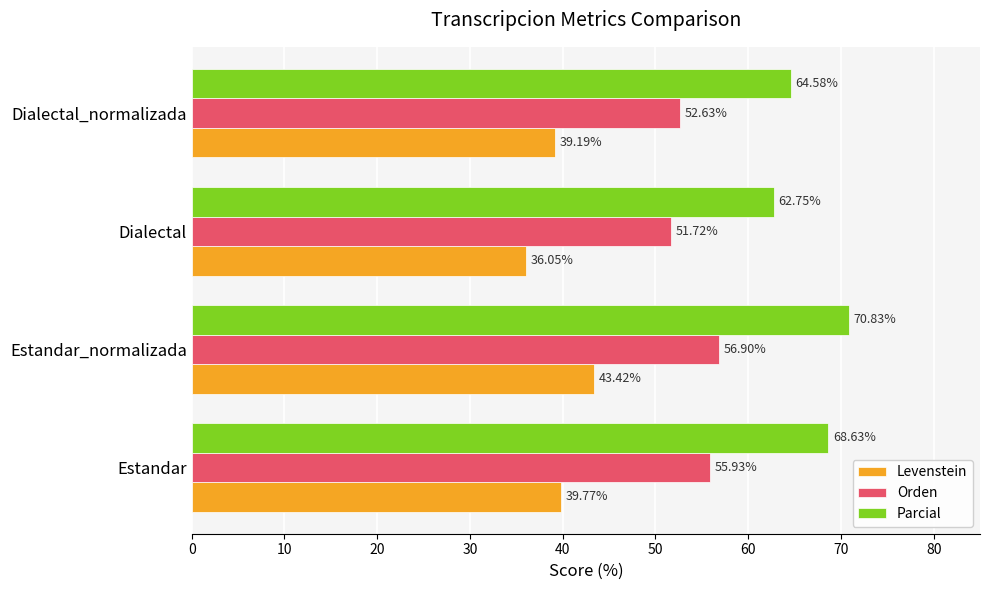

What is the difference between the second highest and second lowest values in the Orden series?

3.3